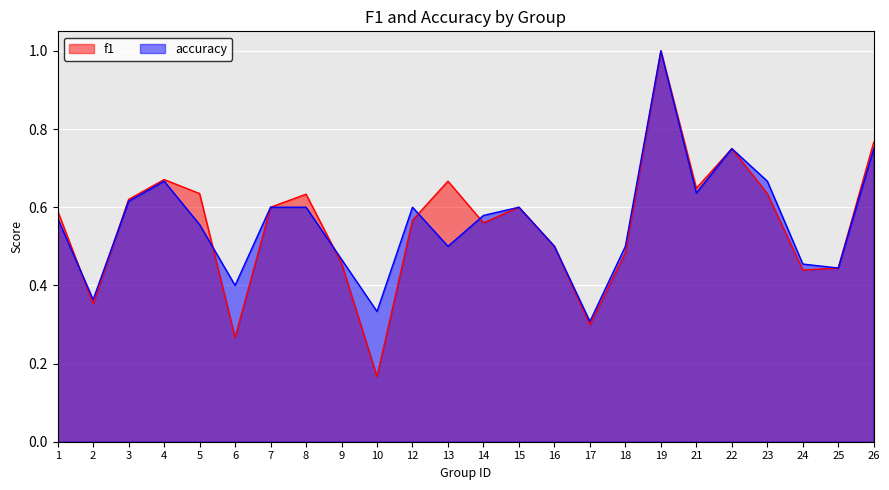

How many categories are shown in the chart?

24